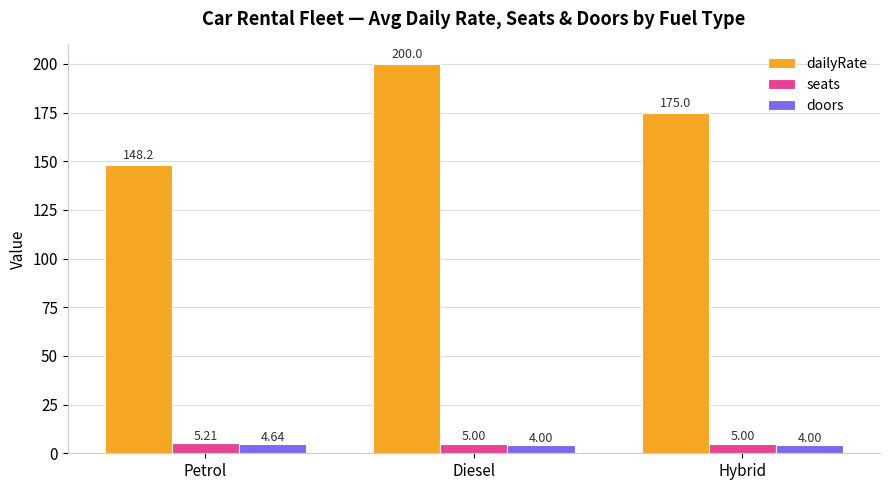

What is the average value of the doors series?

4.2